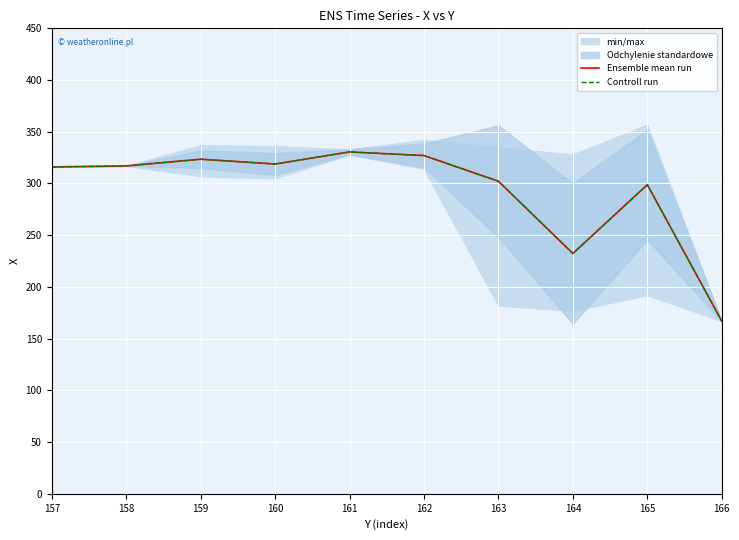

Which category has the lowest value across all series?

166